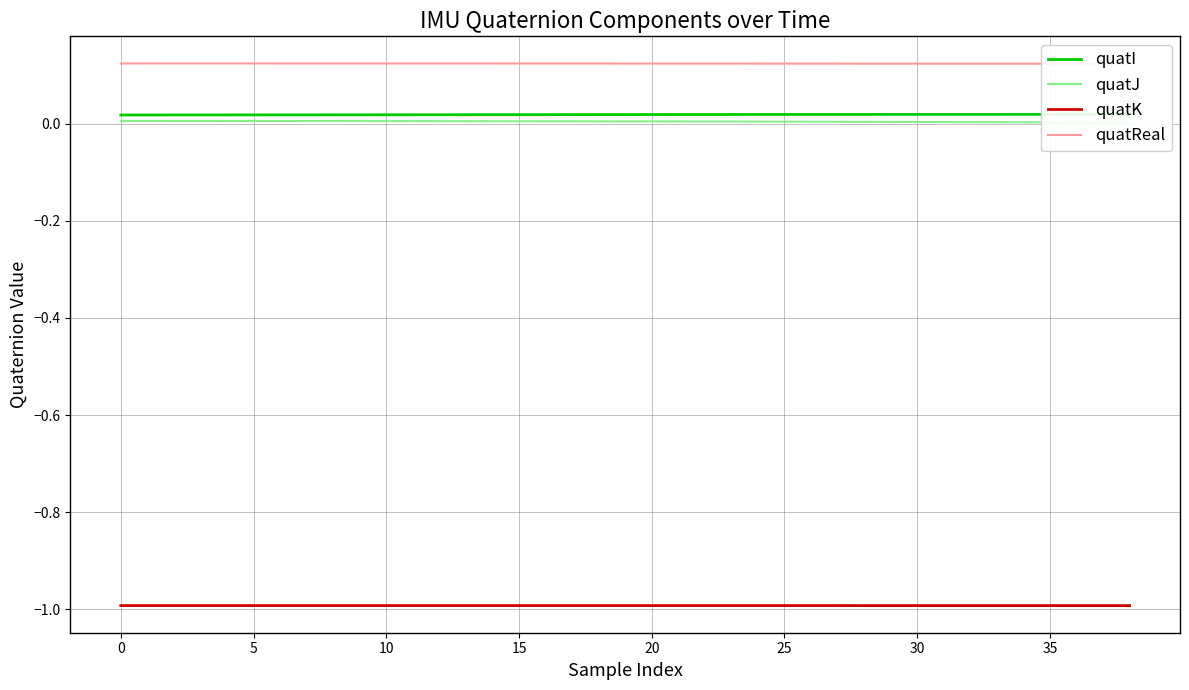

How many lines are shown in the chart?

4